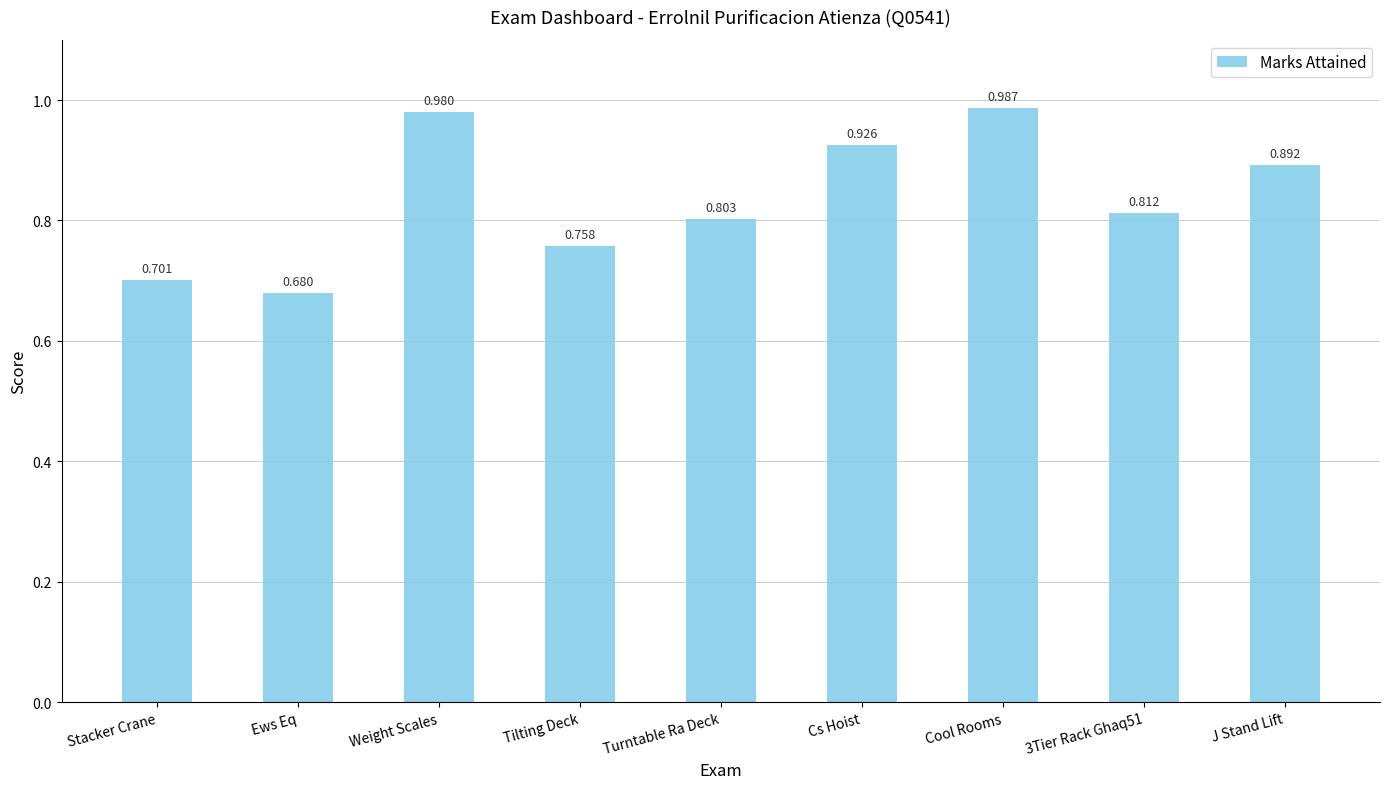

What is the difference between the values at J Stand Lift and Ews Eq?

0.2